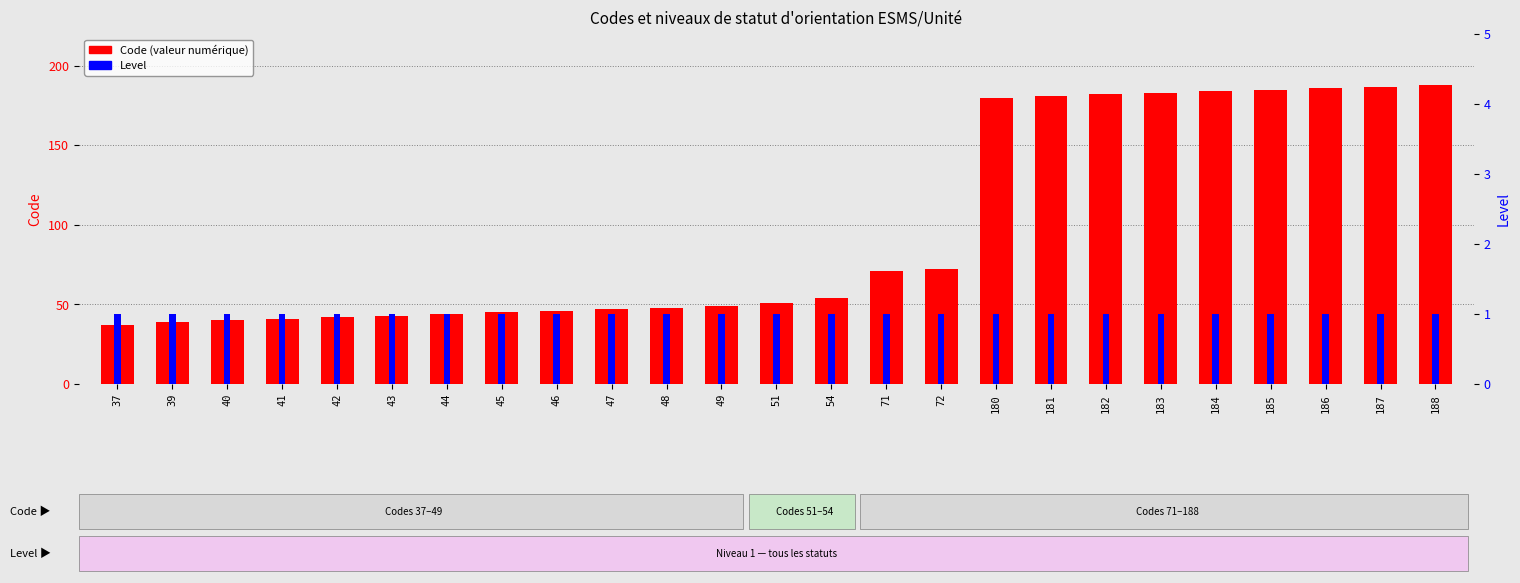

What is the value of the Level bar at the 17th from the left?

1